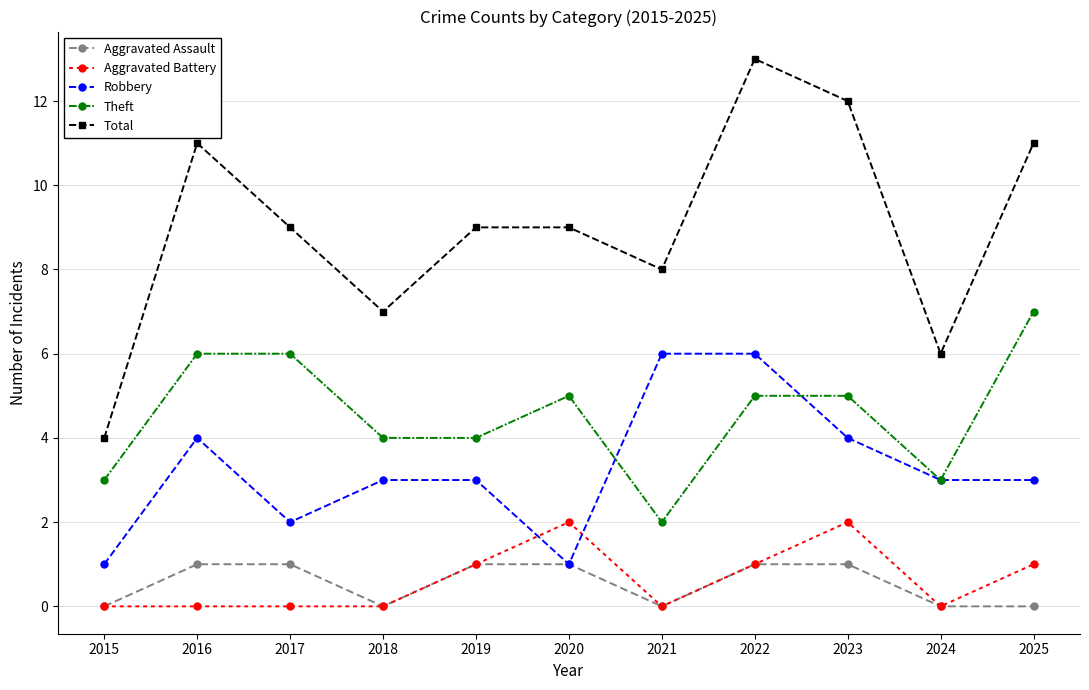

Reading left to right, what are all the values shown in this chart?

Aggravated Assault: 0	1	1	0	1	1	0	1	1	0	0
Aggravated Battery: 0	0	0	0	1	2	0	1	2	0	1
Robbery: 1	4	2	3	3	1	6	6	4	3	3
Theft: 3	6	6	4	4	5	2	5	5	3	7
Total: 4	11	9	7	9	9	8	13	12	6	11